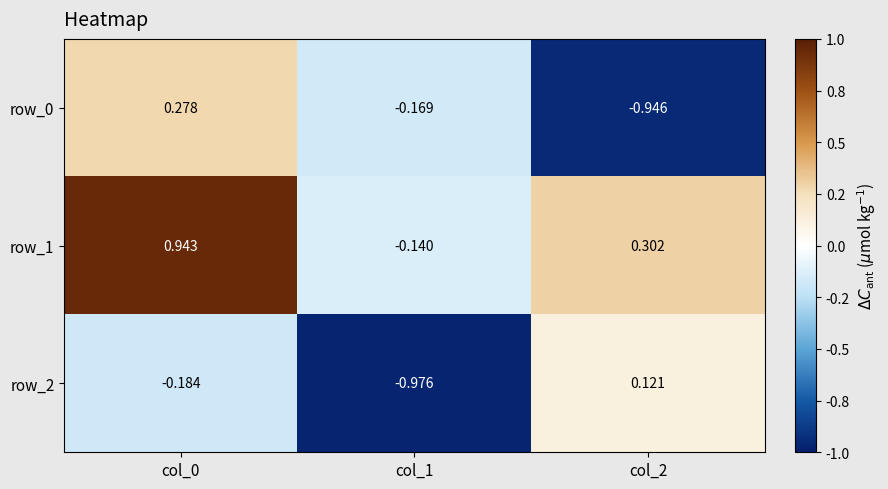

How many values in the row_0 series exceed 0?

1